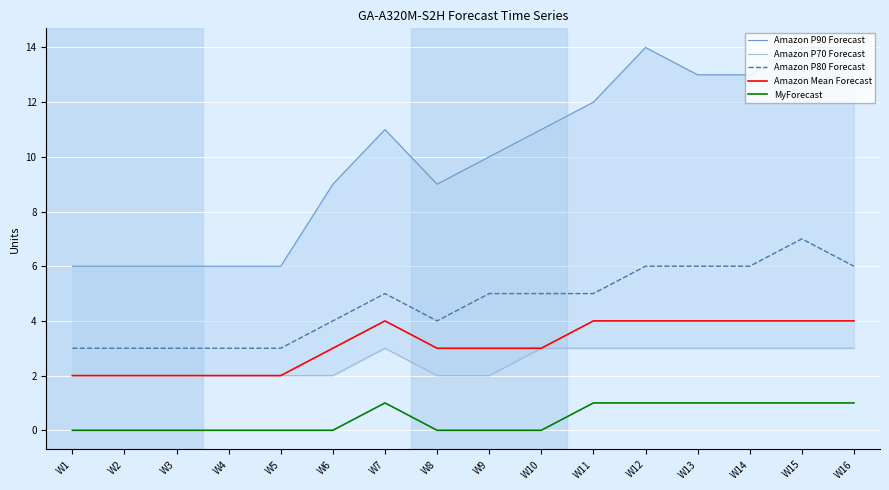

Which category has the highest value across all series?

W12